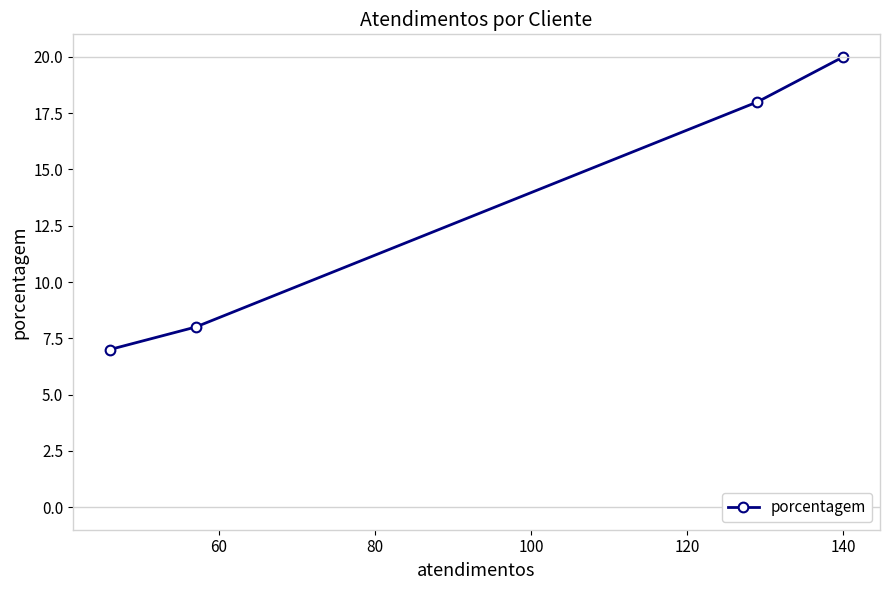

What is the difference between the second highest and minimum values?

11